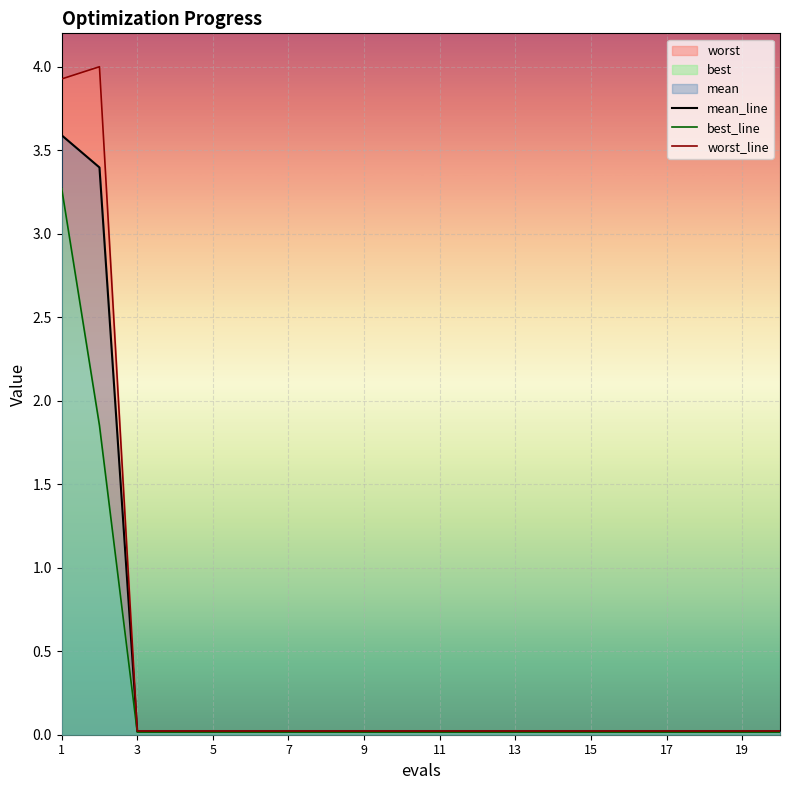

Is the value of best_line at 7 greater than the value of mean_line at 9?

No